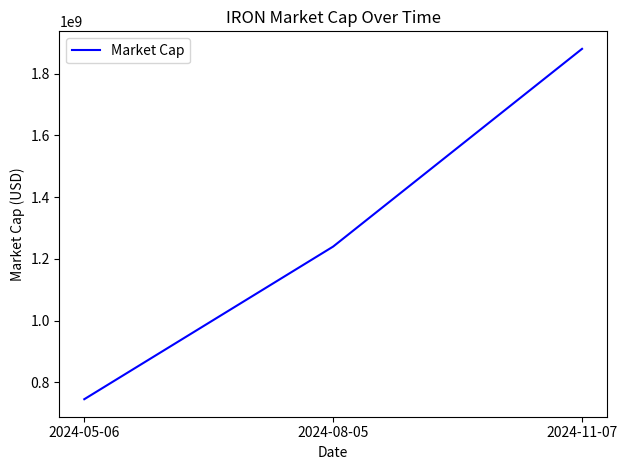

Is this an area chart (filled region under the line)?

No